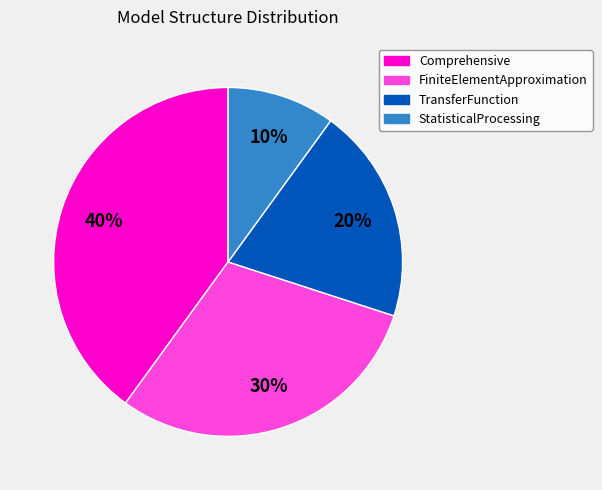

Combined, do TransferFunction and Comprehensive account for over 50%?

Yes